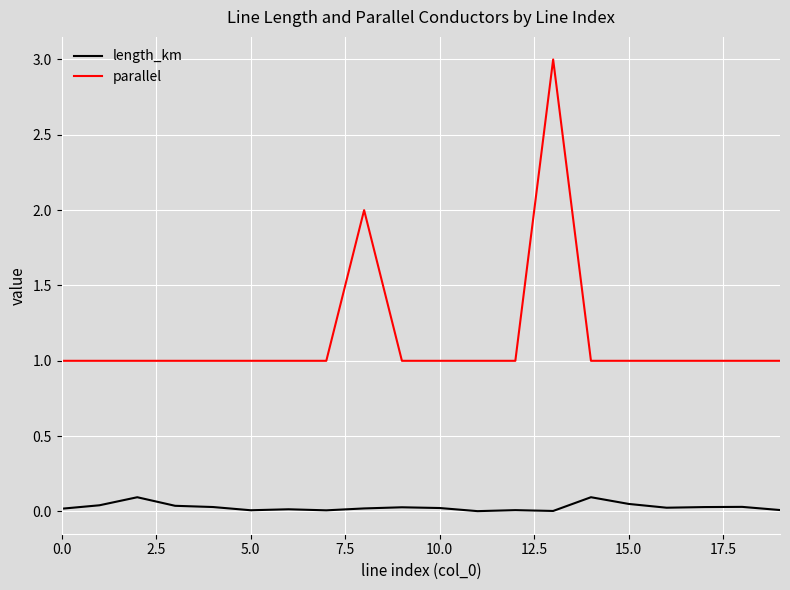

What is the maximum value for parallel?

3.0